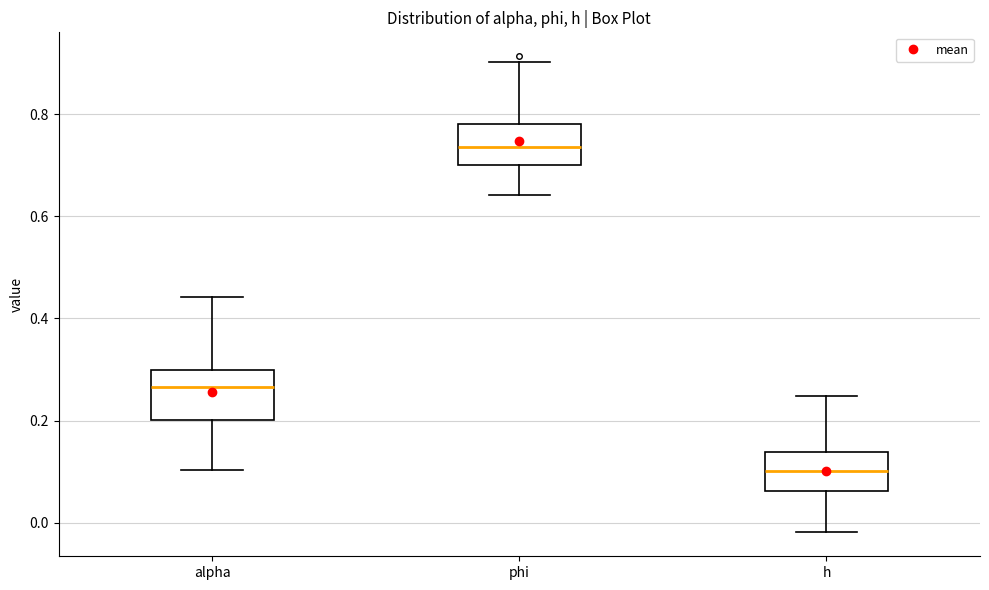

Where is the lower edge of the box for phi on the y-axis? The values are not printed on the chart, so give them approximately, as read against the axis.

0.70